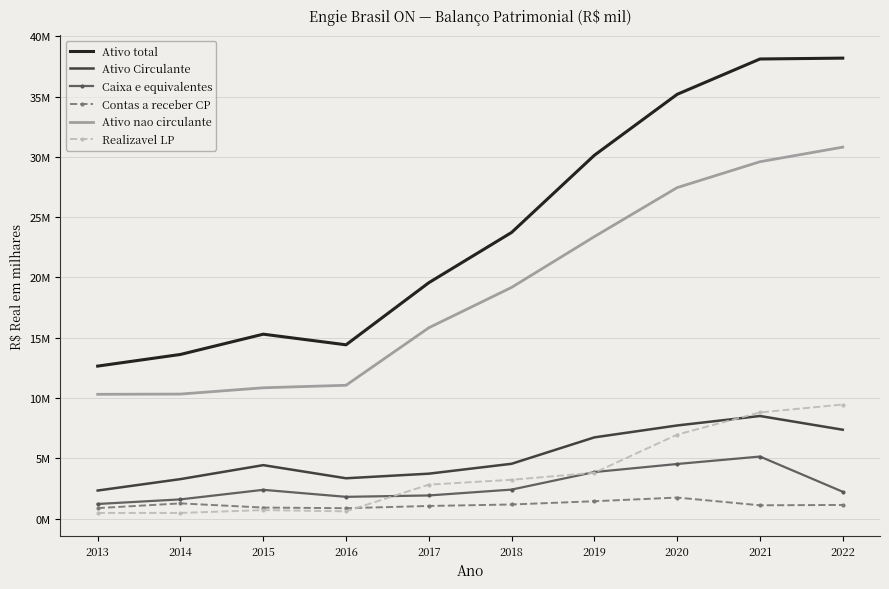

What are all the series names shown in the legend?

Ativo total, Ativo Circulante, Caixa e equivalentes, Contas a receber CP, Ativo nao circulante, Realizavel LP